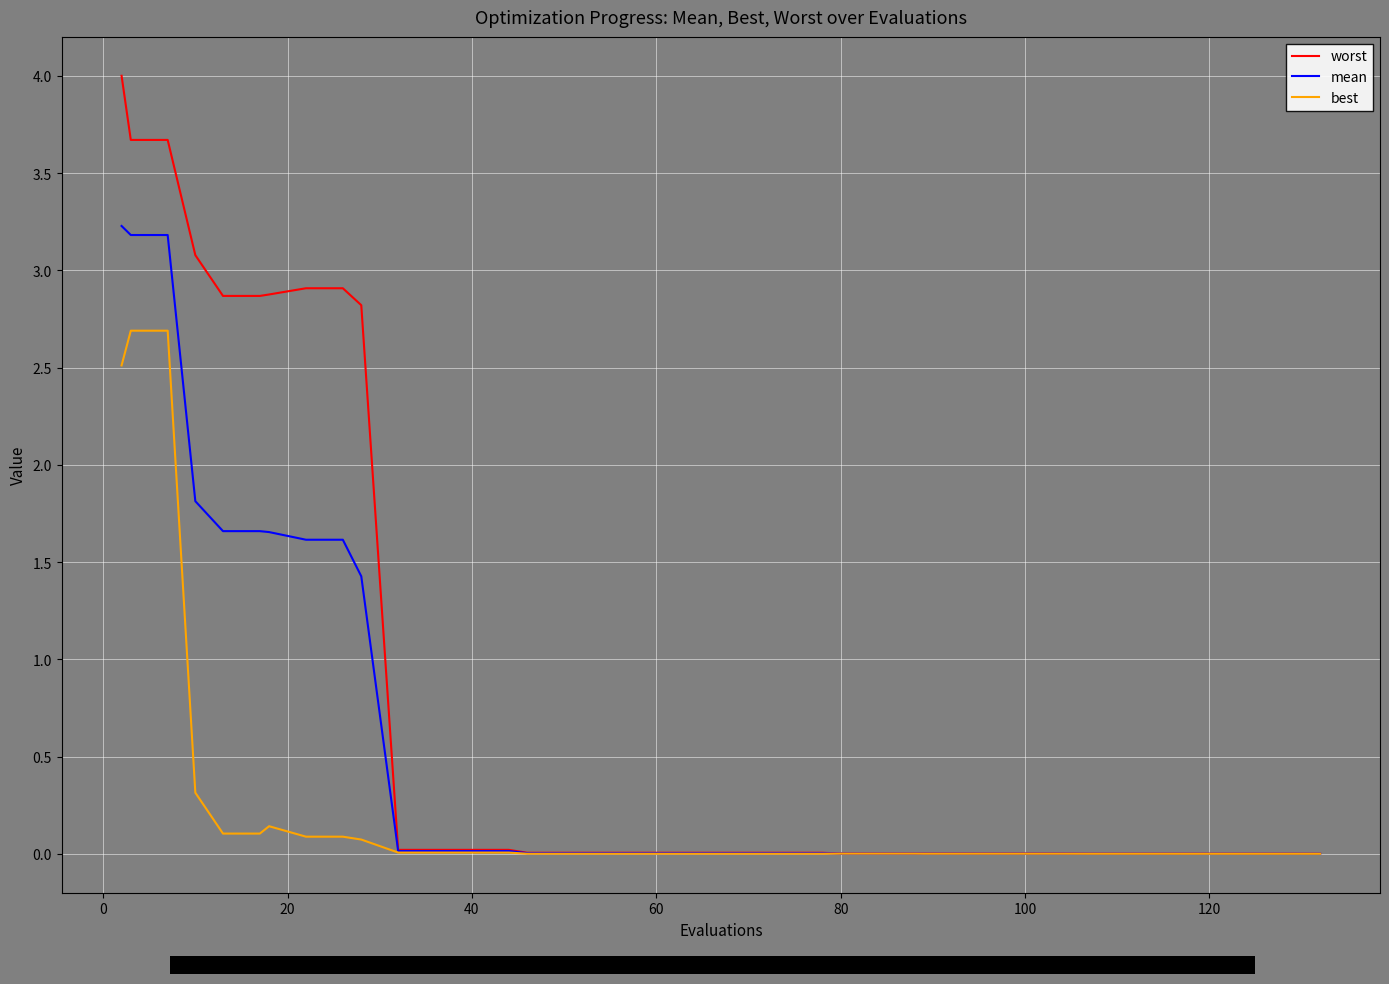

What is the highest value of the best series?

2.7